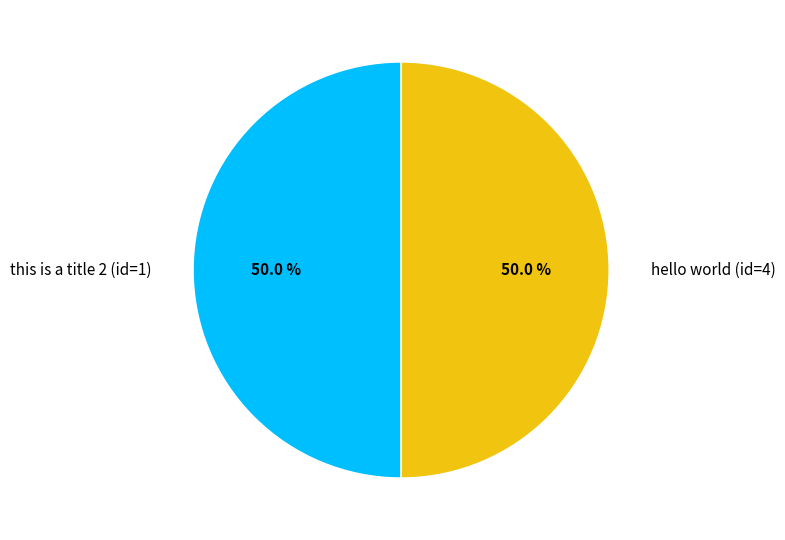

Count the number of slices in the pie.

2